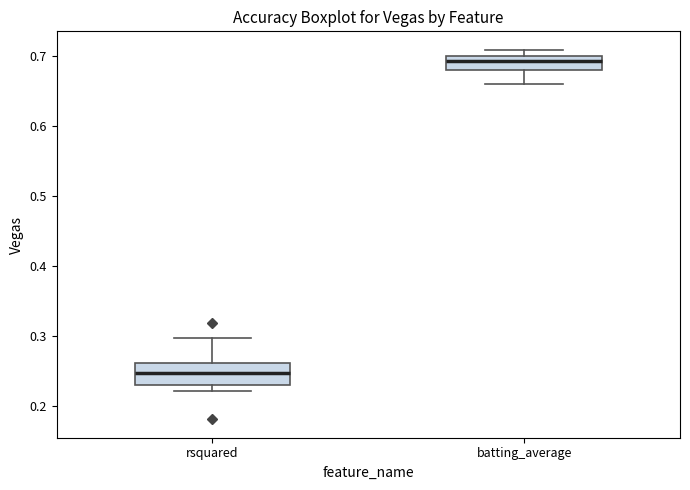

Reading left to right, transcribe this box plot: for each box, give where its median line is, the range the box spans, and where its two whiskers end, as read against the y-axis. The values are not printed on the chart, so give them approximately, as read against the axis.

rsquared: median 0.25, box 0.23 to 0.26, whiskers 0.22 to 0.30
batting_average: median 0.69, box 0.68 to 0.70, whiskers 0.66 to 0.71